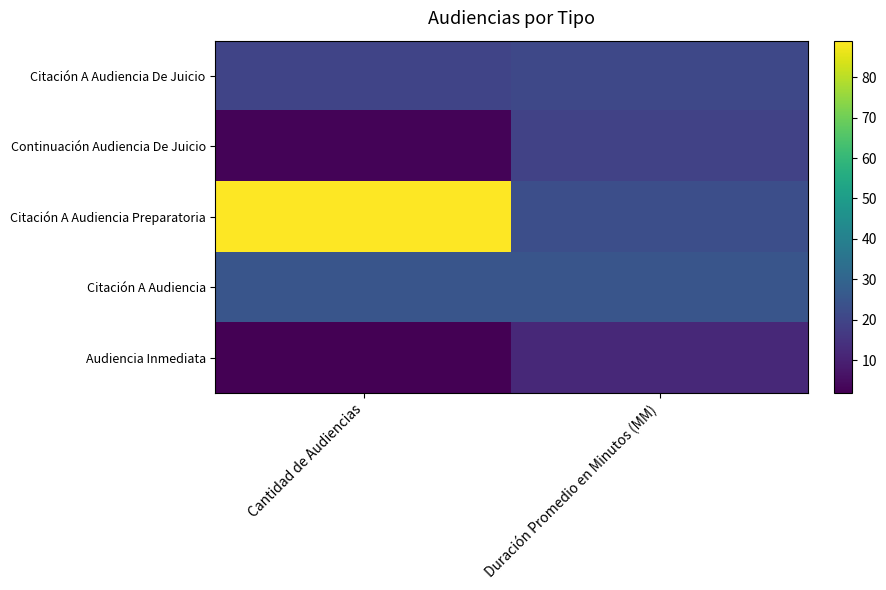

At how many categories does at least one series exceed 62?

1